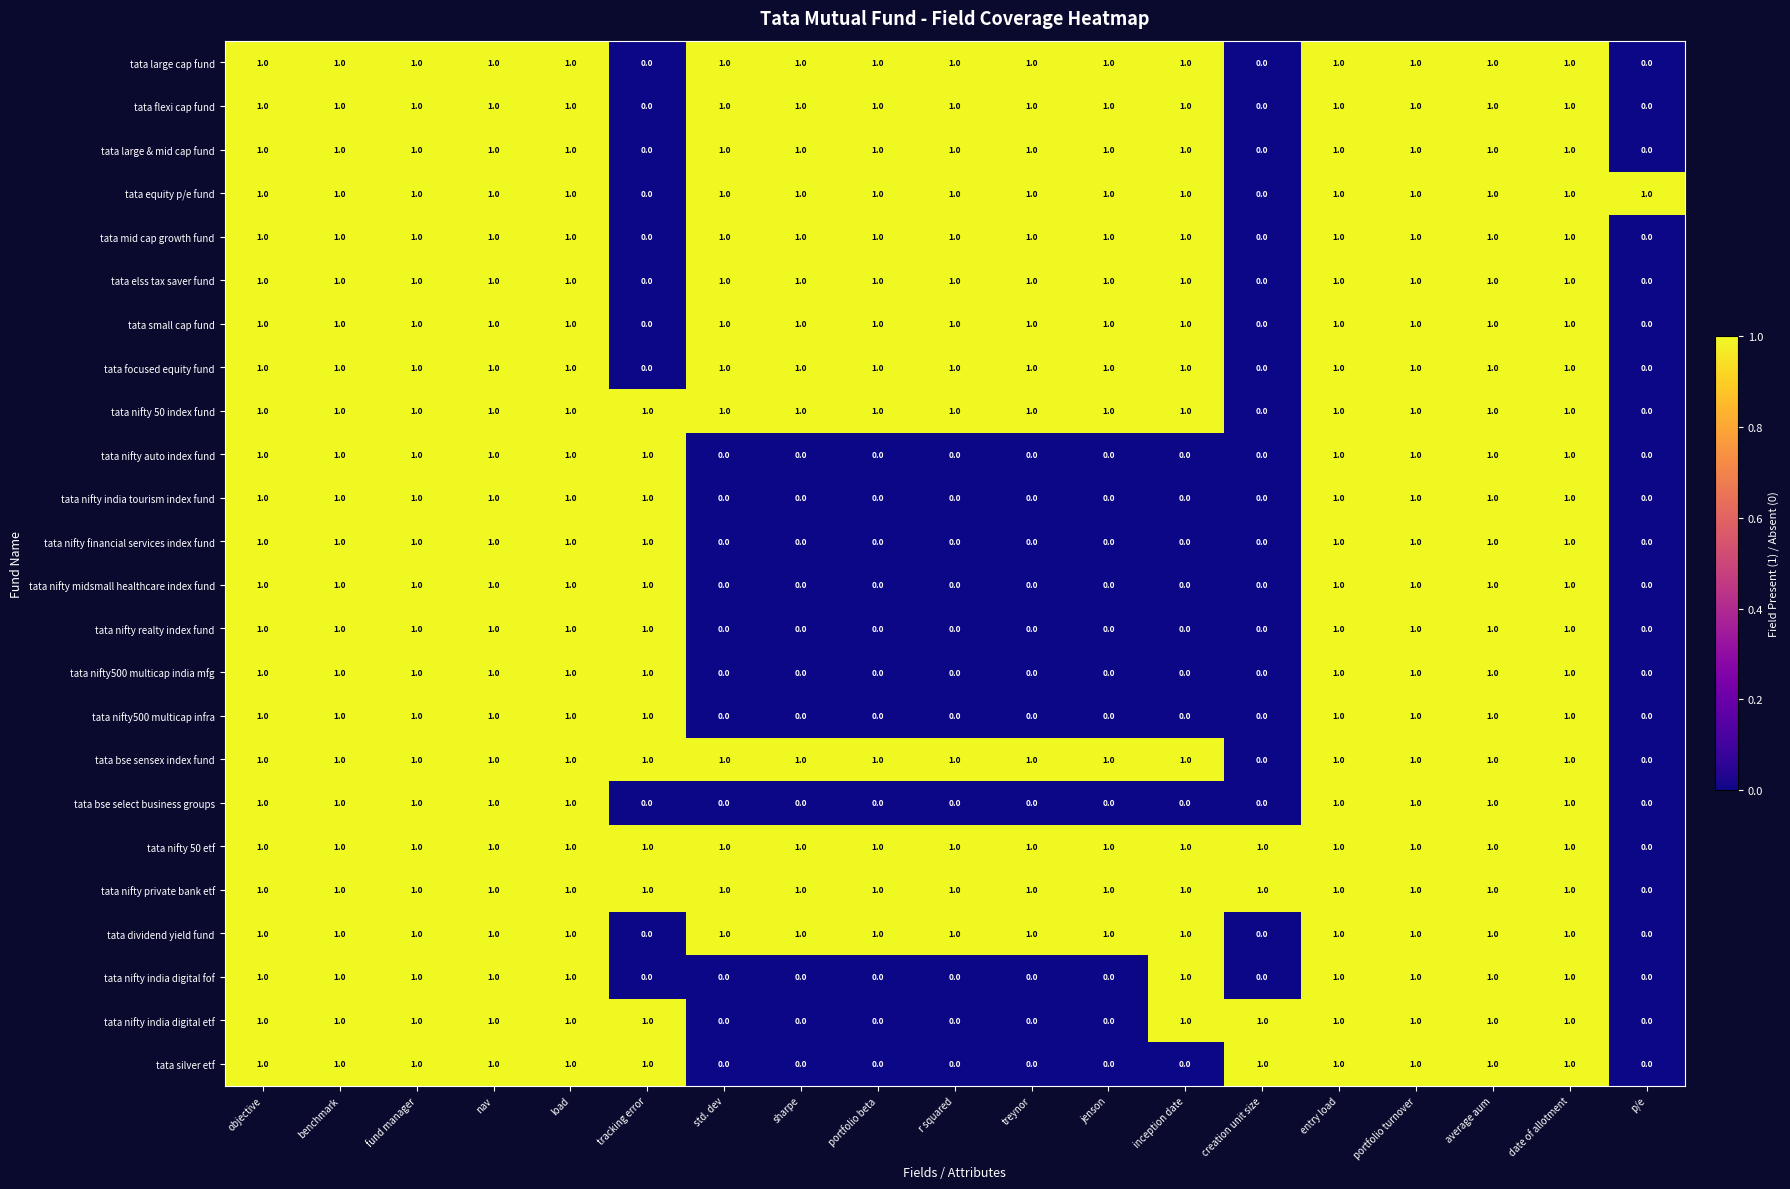

The value of tata nifty financial services index fund at creation unit size is 1. True or false?

False